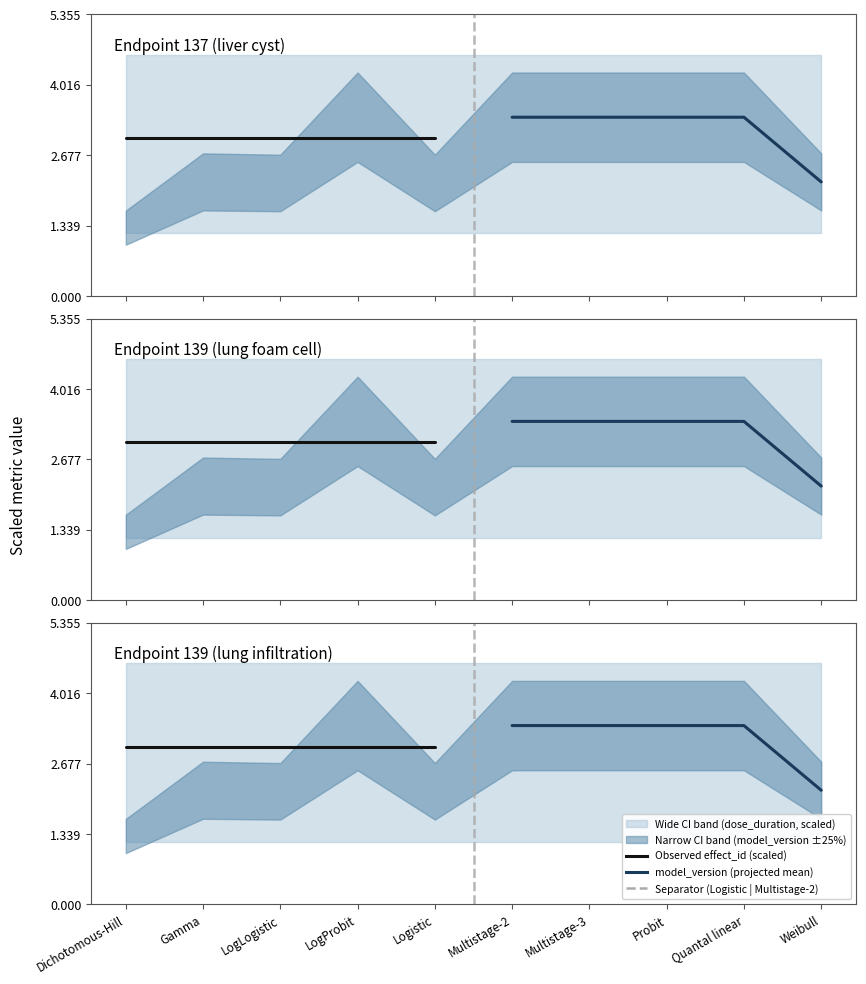

Reading left to right, what are all the values shown in this chart?

Observed (effect_id, scaled): 3.0	3.0	3.0	3.0	3.0
model_version (mean): 3.4	3.4	3.4	3.4	2.2